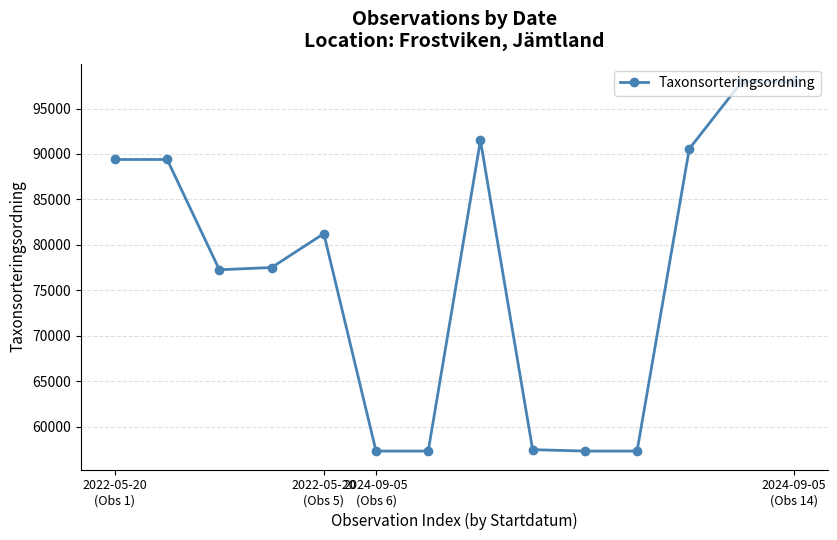

What is the value of the 8th point from the left?

91494